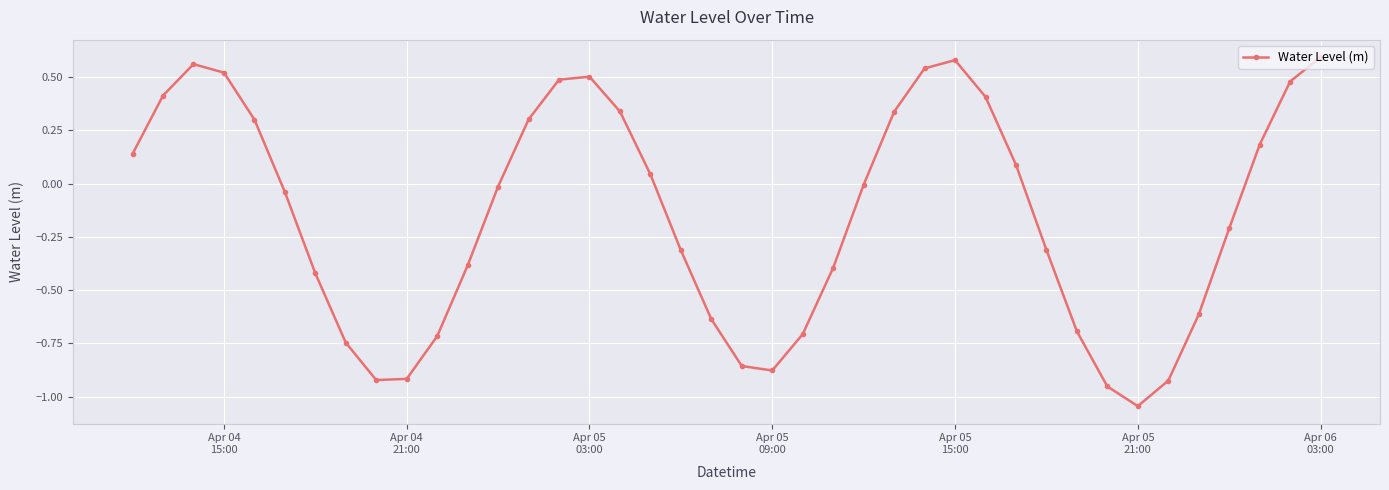

How many points are lower than both their immediate neighbors (excluding endpoints)?

3